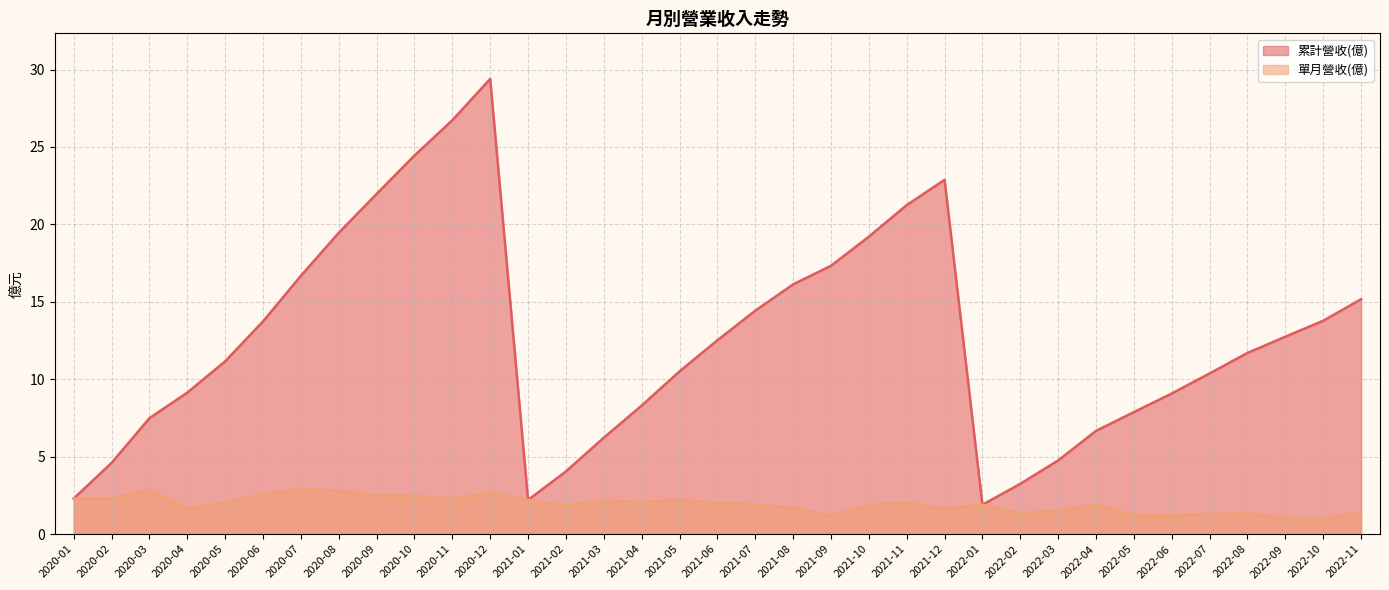

What is the minimum value for 累計營收(億)?

1.9